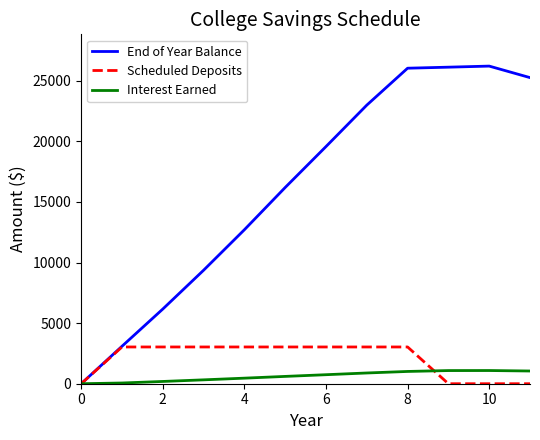

What is the sum of all Interest Earned values?

7498.2